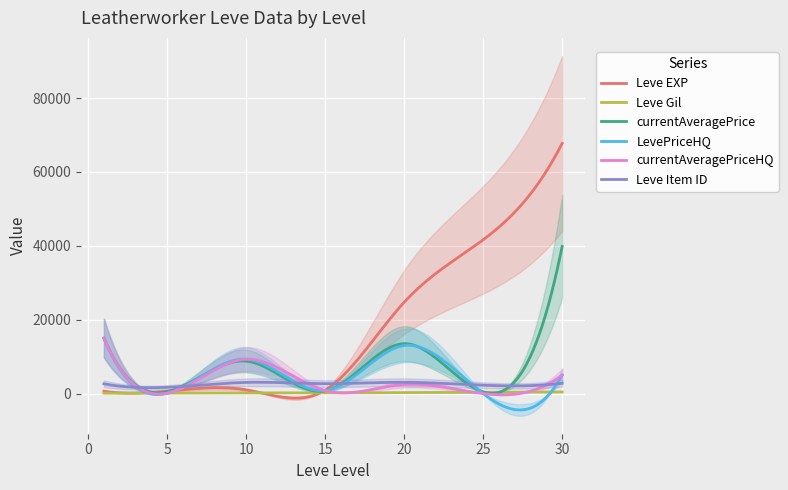

Reading right to left, extract all data points from this chart.

Leve EXP: 67730	41630	24710	910	990	660	630
Leve Gil: 438	317	248	174	170	140	112
currentAveragePrice: 39825	455	13509	725	8781	510	15000
LevePriceHQ: 5000	0	12998	800	9303	90	15000
currentAveragePriceHQ: 5000	0	2452	800	9303	90	15000
Leve Item ID: 2767	2250	3043	2672	3017	1685	2631